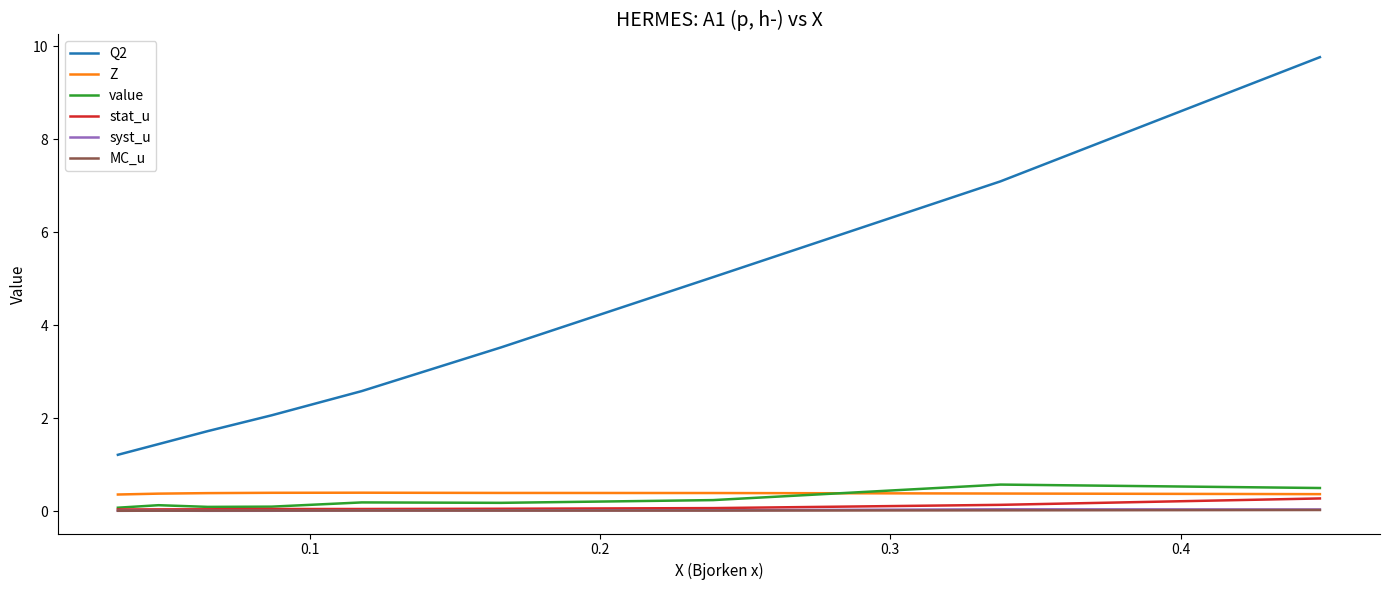

True or false: Q2 and stat_u cross at least once.

False